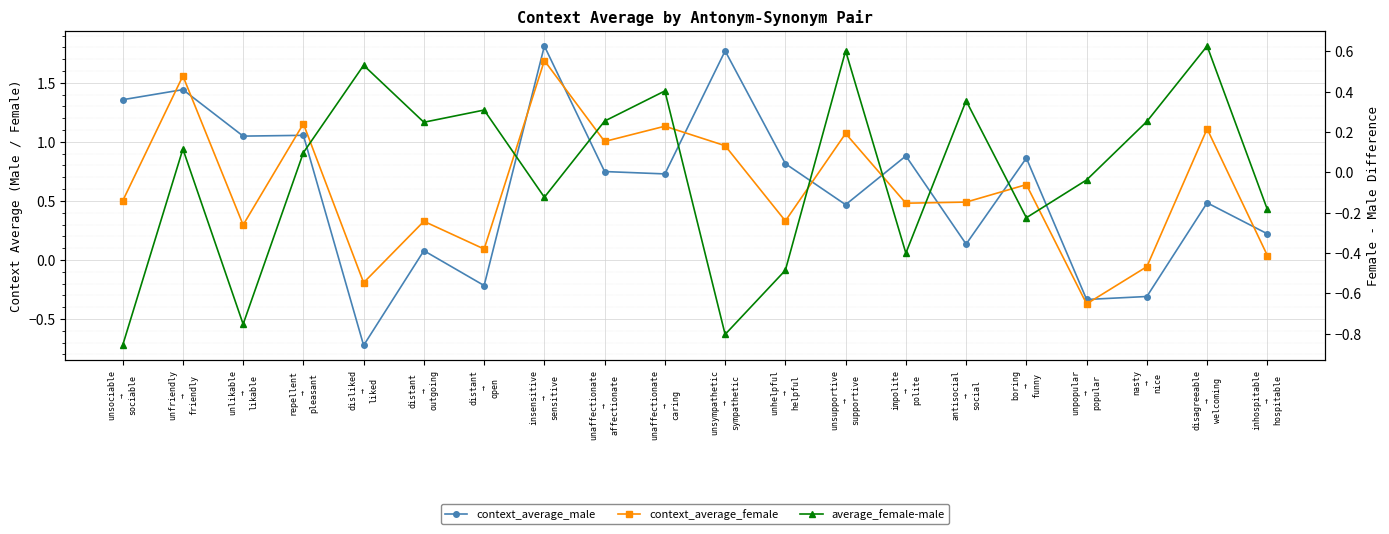

What is the difference between the second highest and second lowest values in the context_average_female series?

1.8